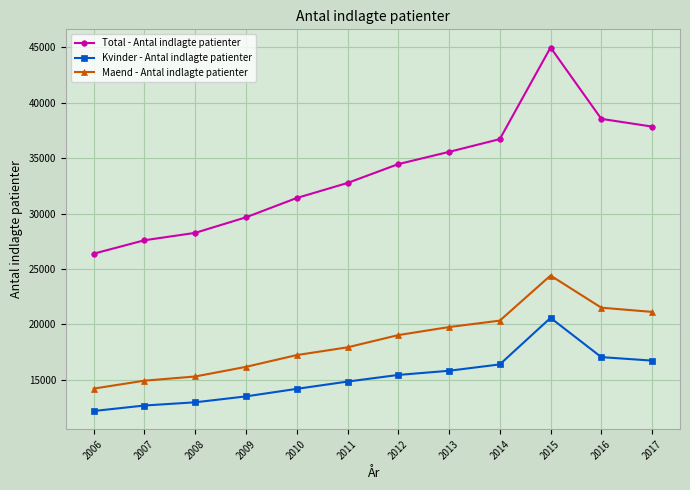

Is it true that Kvinder - Antal indlagte patienter equals 21997 at 2007?

False